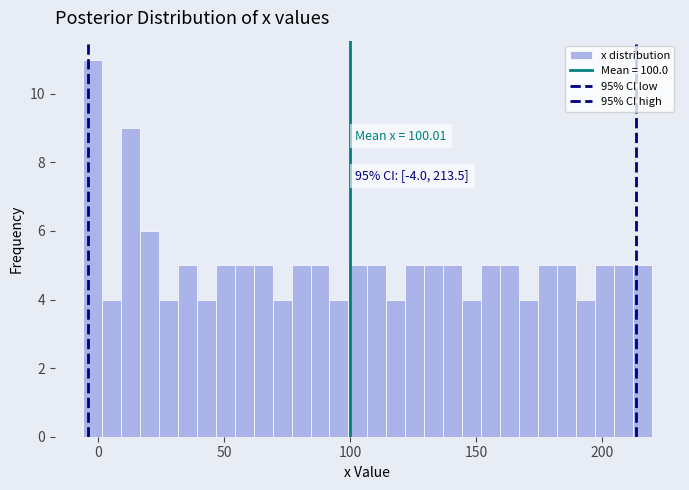

Read against the x-axis, roughly where is the centre of the tallest bar?

0